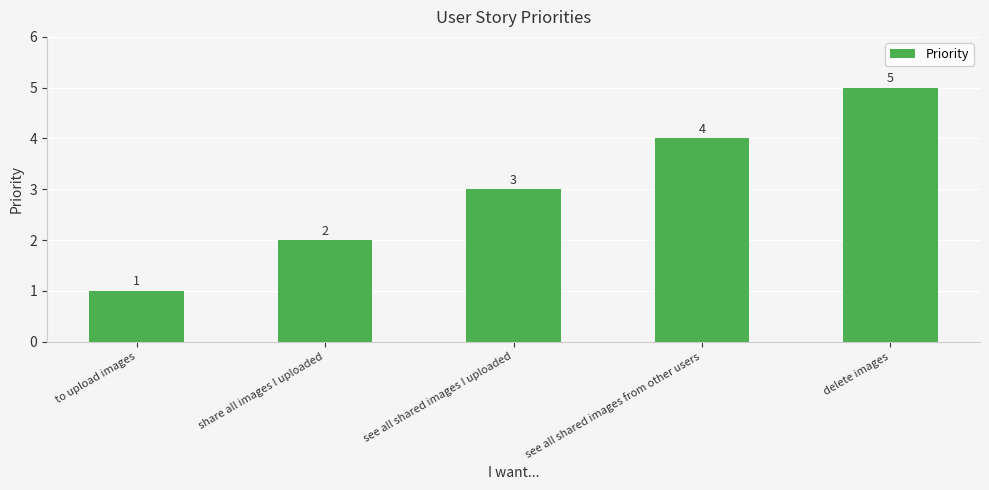

Reading right to left, transcribe all the data shown in this chart.

delete images=5	see all shared images from other users=4	see all shared images I uploaded=3	share all images I uploaded=2	to upload images=1